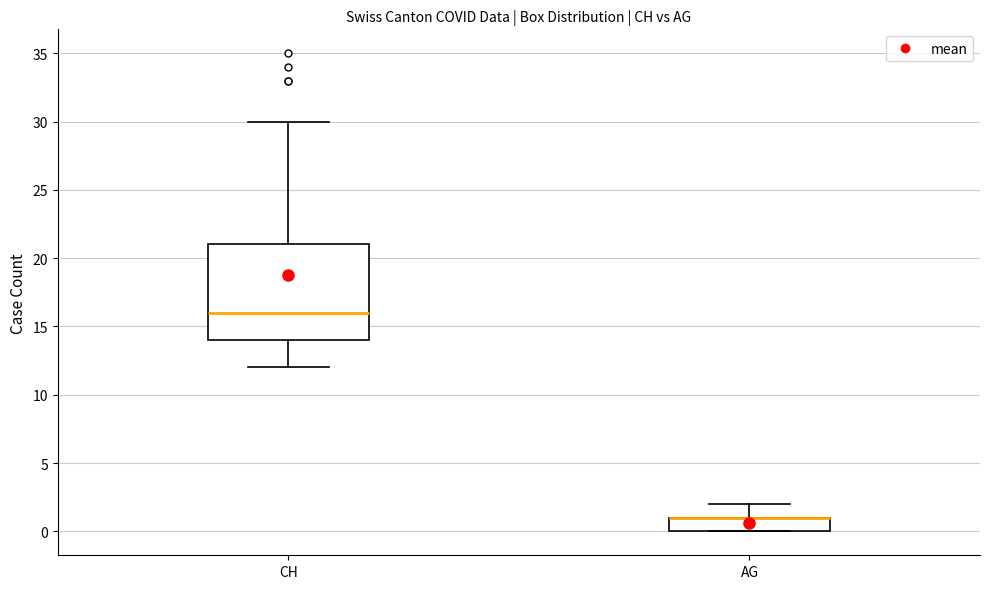

Reading left to right, transcribe this box plot: for each box, give where its median line is, the range the box spans, and where its two whiskers end, as read against the y-axis. The values are not printed on the chart, so give them approximately, as read against the axis.

CH: median 16, box 14 to 21, whiskers 12 to 30
AG: median 1 (drawn on the box's upper edge), box 0 to 1, whiskers 0 to 2